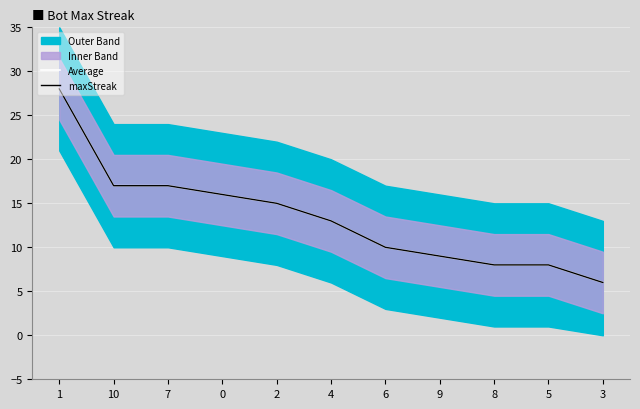

True or false: Average and maxStreak cross at least once.

False